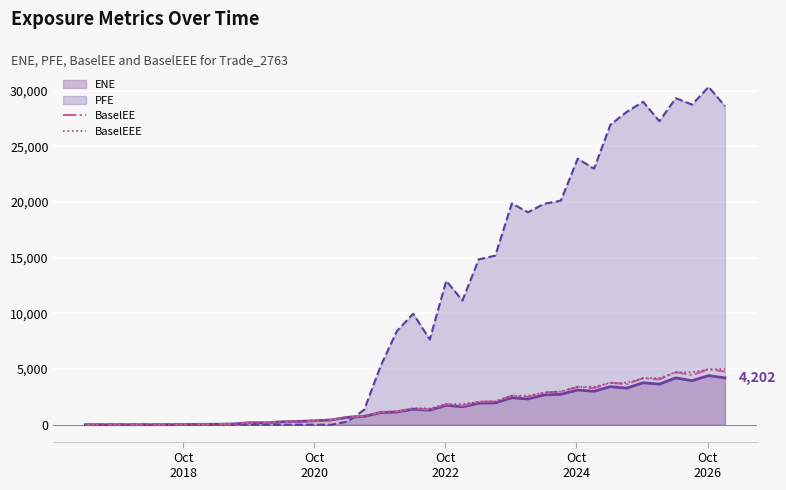

How many lines are shown in the chart?

4